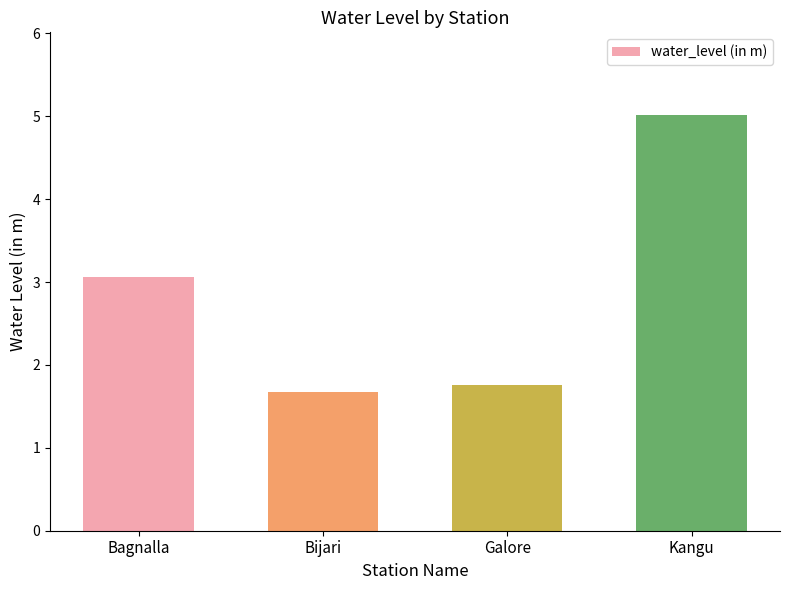

How many values are below 3?

2